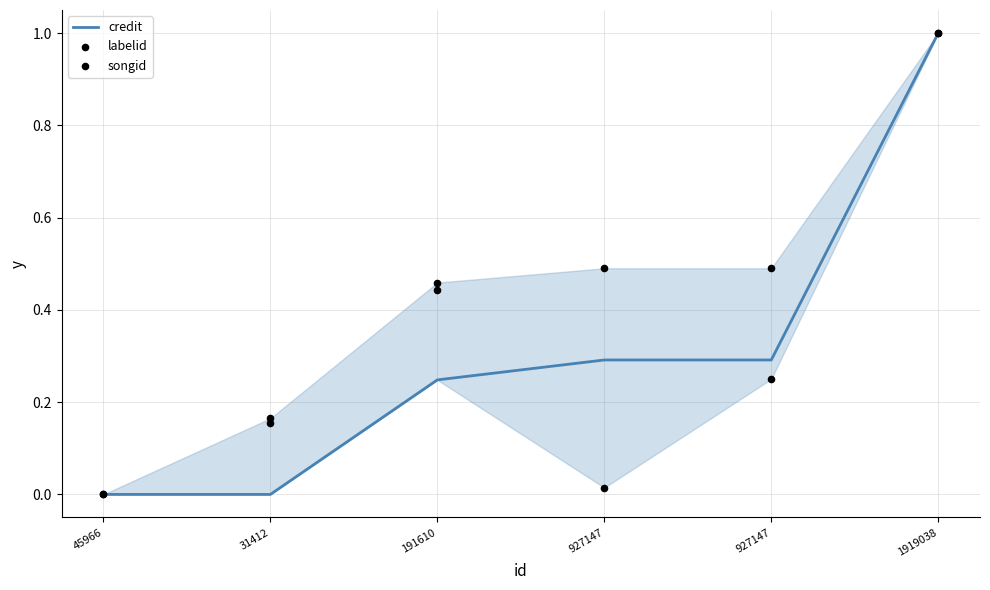

What are all the series names shown in the legend?

credit, labelid, songid